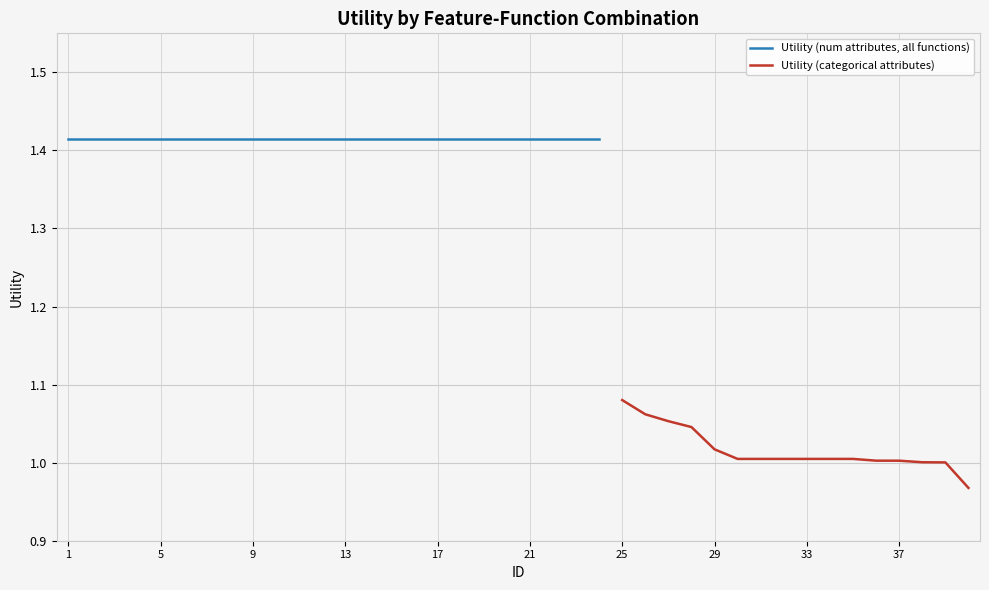

Rank the categories by value from lowest to highest.

40, 39, 38, 37, 36, 30, 31, 32, 33, 34, 35, 29, 28, 27, 26, 25, 1, 2, 3, 4, 5, 6, 7, 8, 9, 10, 11, 12, 13, 14, 15, 16, 17, 18, 19, 20, 21, 22, 23, 24